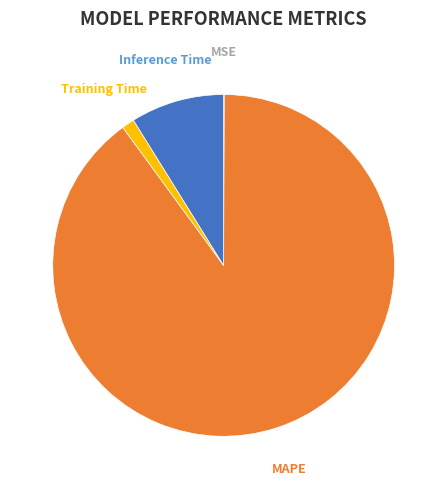

What is the largest slice in the pie chart?

MAPE